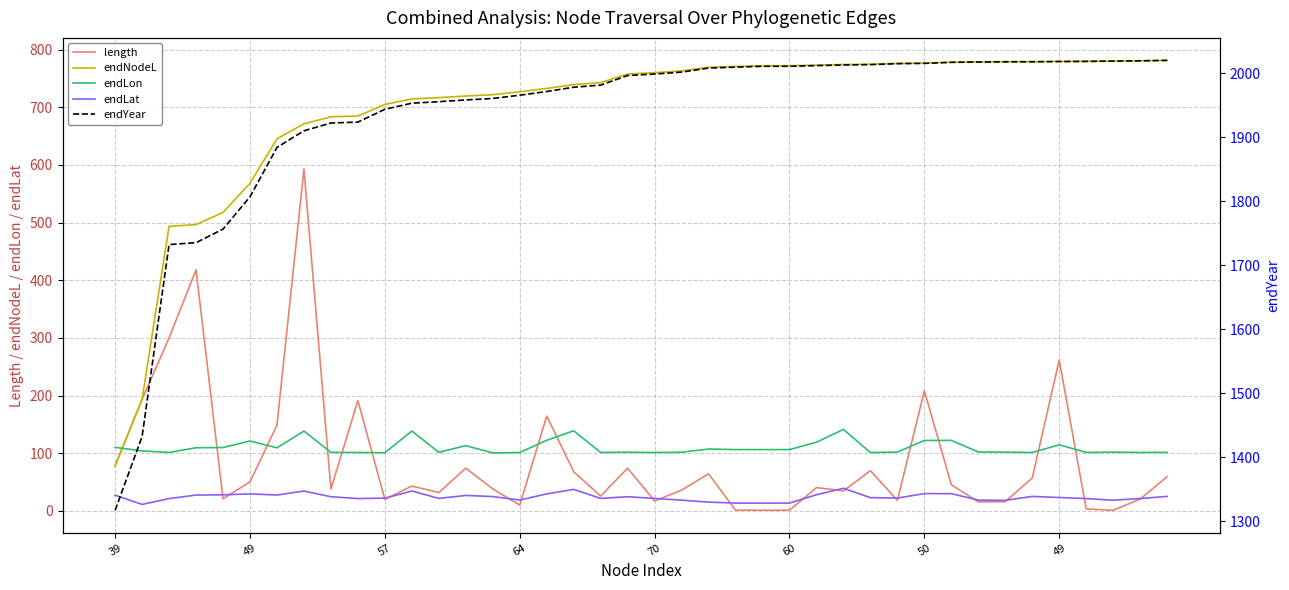

Which series has the largest range (max minus min)?

endNodeL